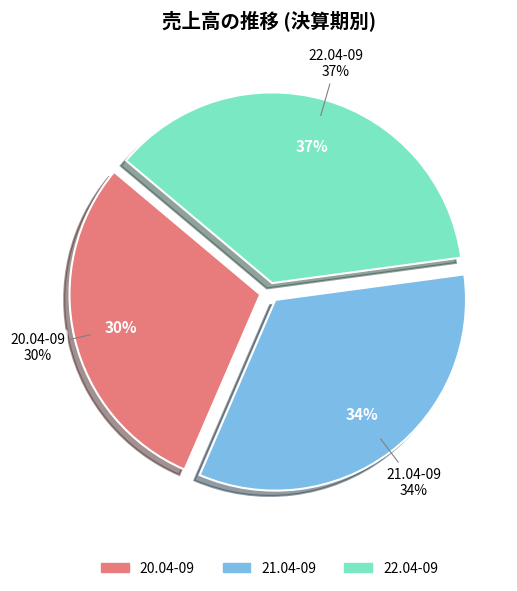

Rank the categories by value from lowest to highest.

20.04-09, 21.04-09, 22.04-09